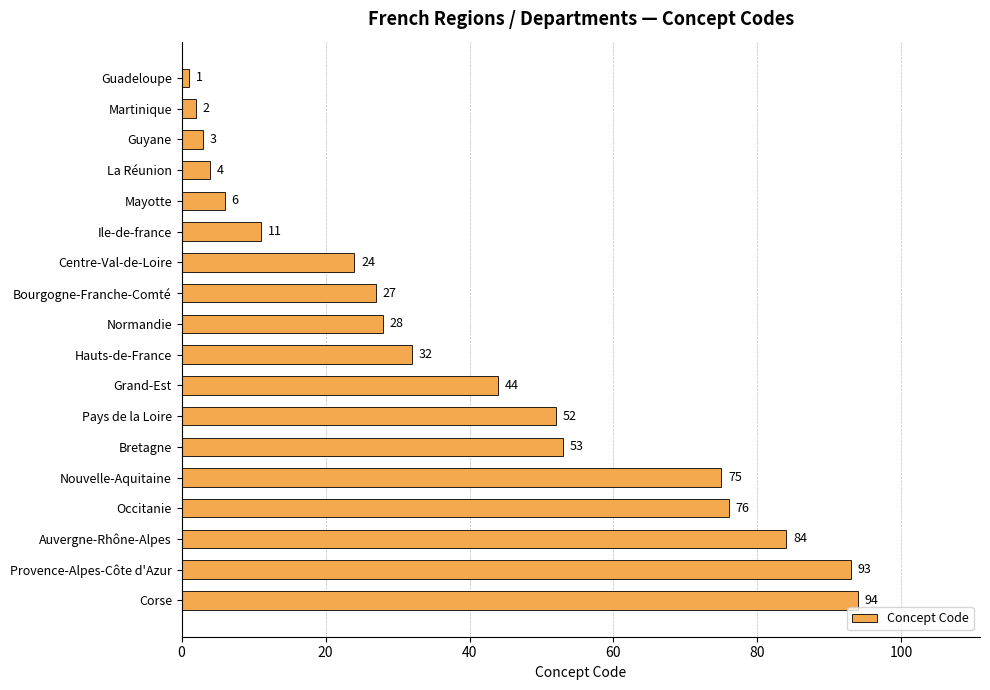

Is it true that the value at Centre-Val-de-Loire is 24?

True